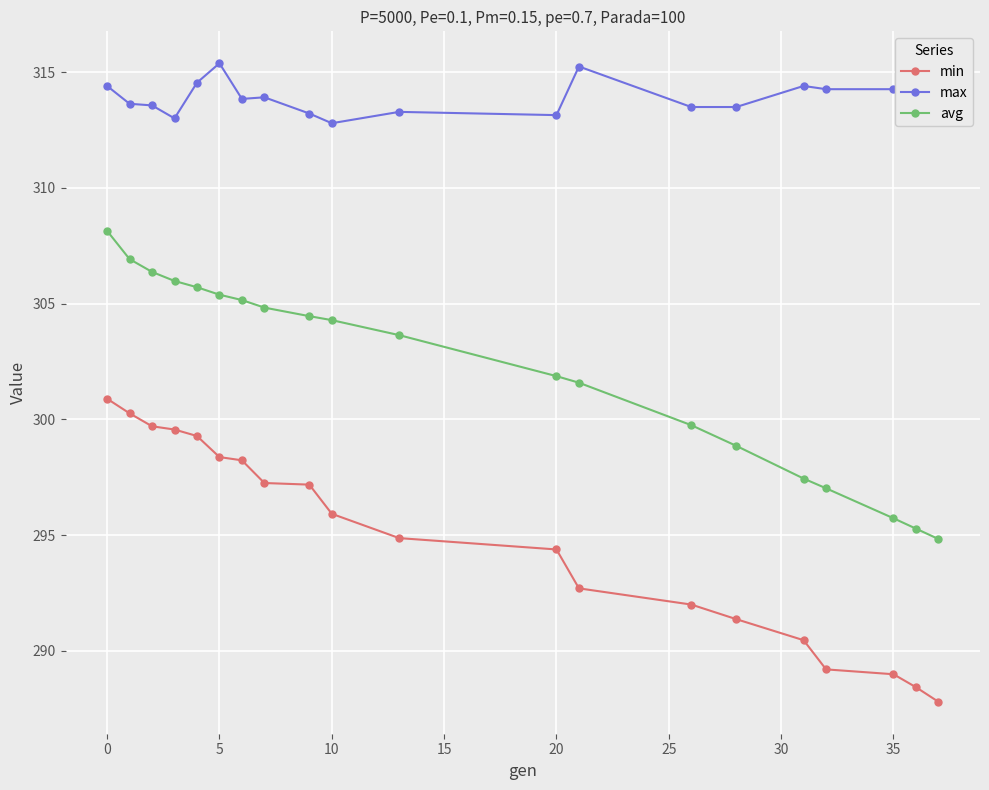

Does the chart display data point markers on the line(s)?

Yes